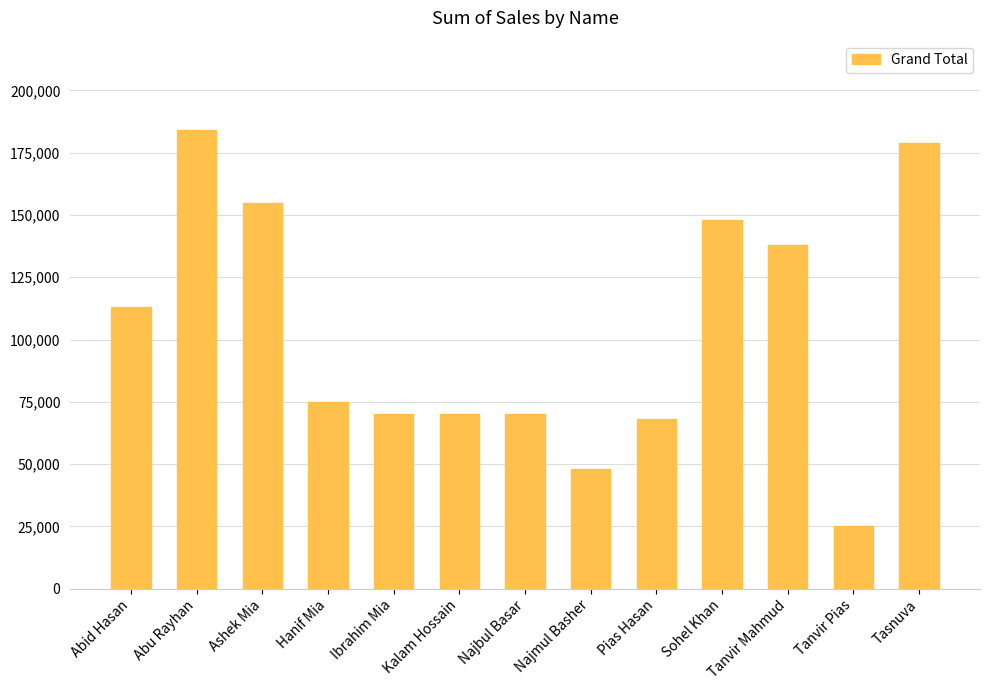

Read the value at Najbul Basar, to the nearest 10.

70000